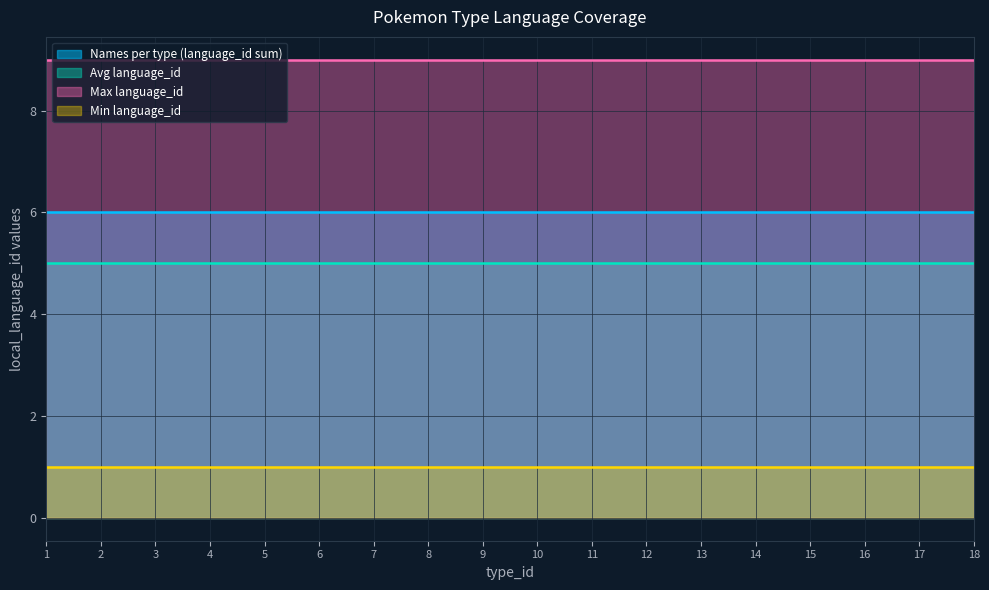

Reading left to right, transcribe all the data shown in this chart.

Names per type (language_id sum): 1=6	2=6	3=6	4=6	5=6	6=6	7=6	8=6	9=6	10=6	11=6	12=6	13=6	14=6	15=6	16=6	17=6	18=6
Avg language_id: 1=5	2=5	3=5	4=5	5=5	6=5	7=5	8=5	9=5	10=5	11=5	12=5	13=5	14=5	15=5	16=5	17=5	18=5
Max language_id: 1=9	2=9	3=9	4=9	5=9	6=9	7=9	8=9	9=9	10=9	11=9	12=9	13=9	14=9	15=9	16=9	17=9	18=9
Min language_id: 1=1	2=1	3=1	4=1	5=1	6=1	7=1	8=1	9=1	10=1	11=1	12=1	13=1	14=1	15=1	16=1	17=1	18=1